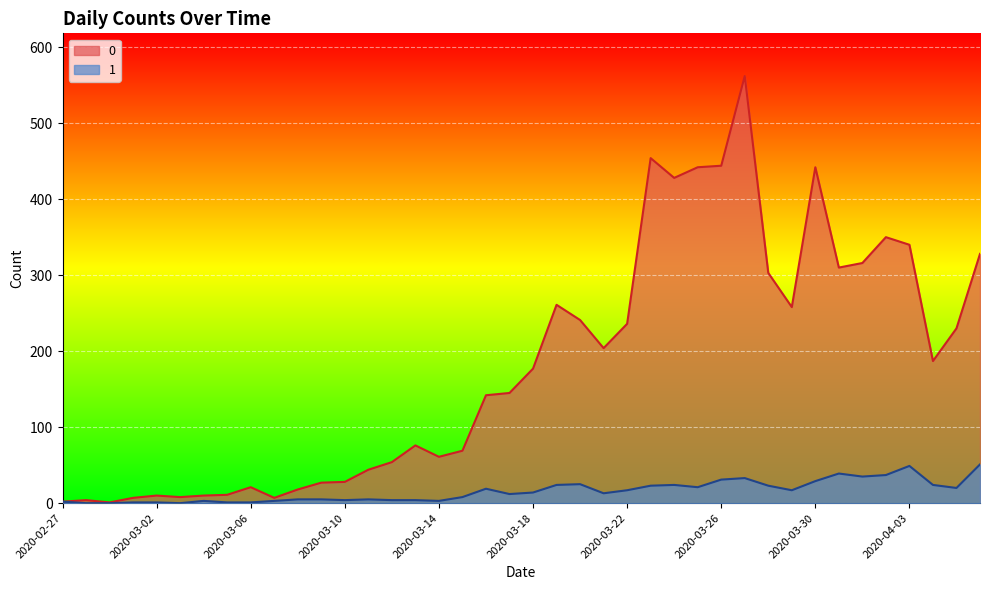

How many lines are shown in the chart?

2